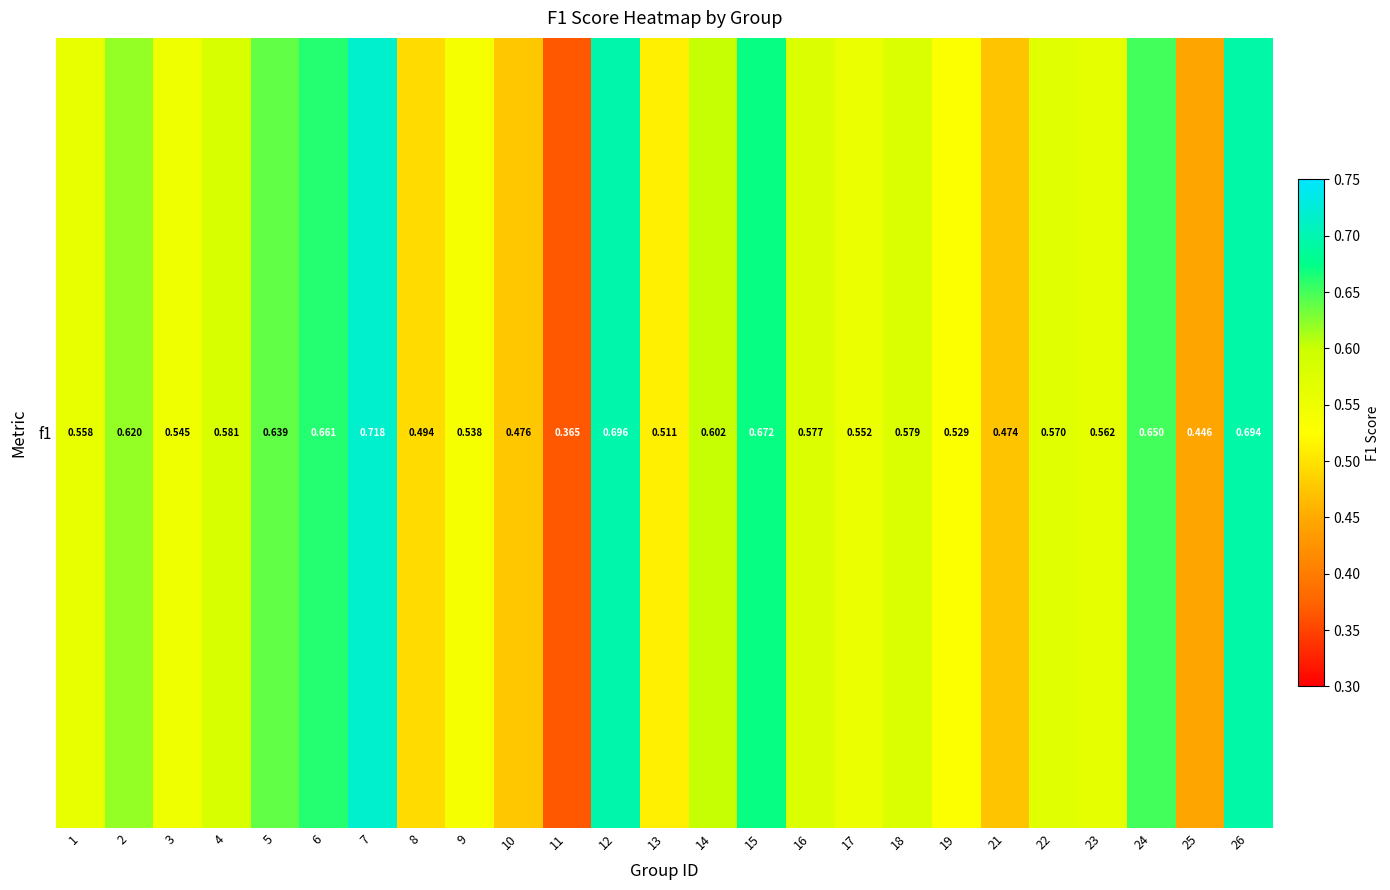

At which category does the chart reach its minimum across all series?

11